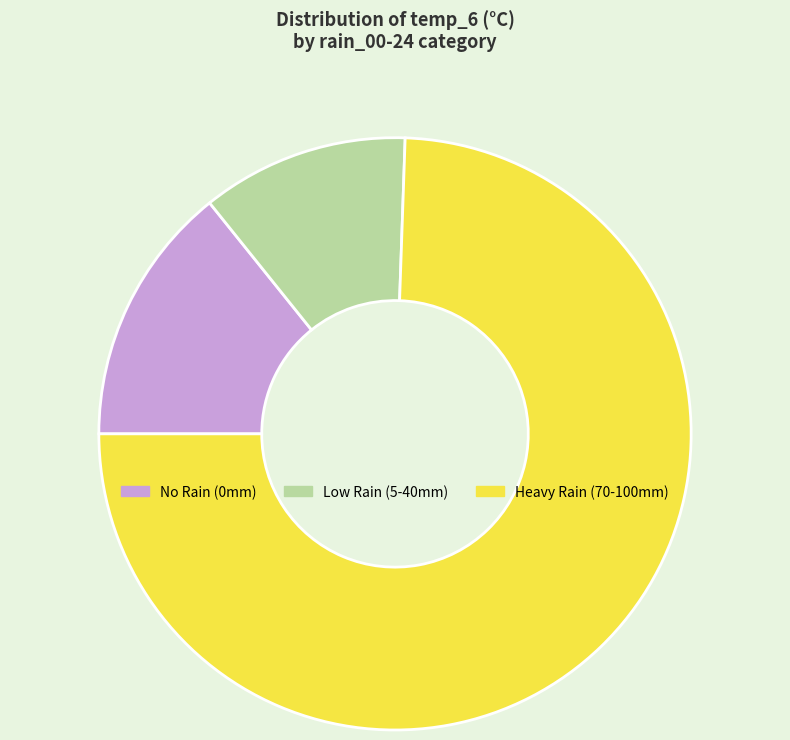

Between No Rain (0mm) and Heavy Rain (70-100mm), which is larger?

Heavy Rain (70-100mm)